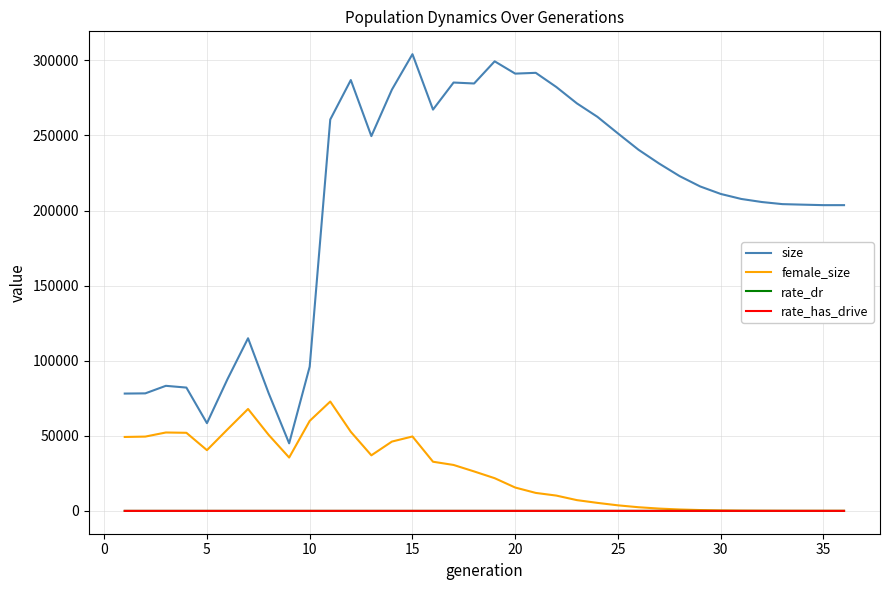

Which series has the widest spread of values?

size